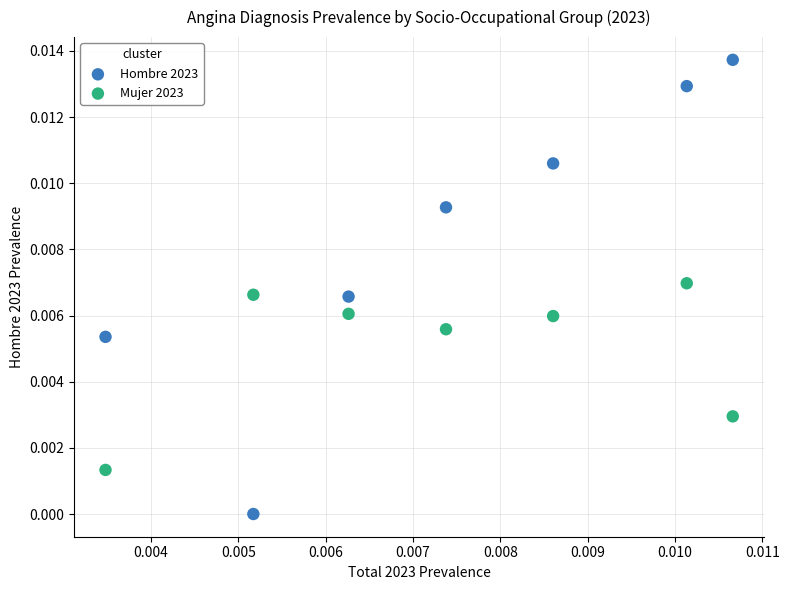

Which series reaches the maximum Y coordinate?

Hombre 2023